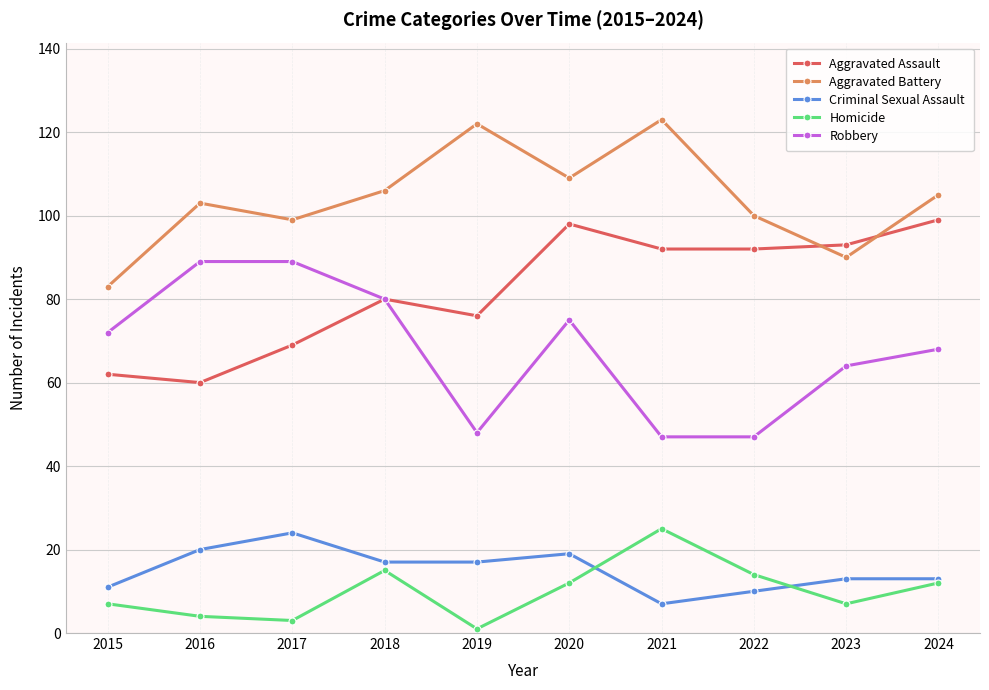

What is the total value across all series at 2020?

313